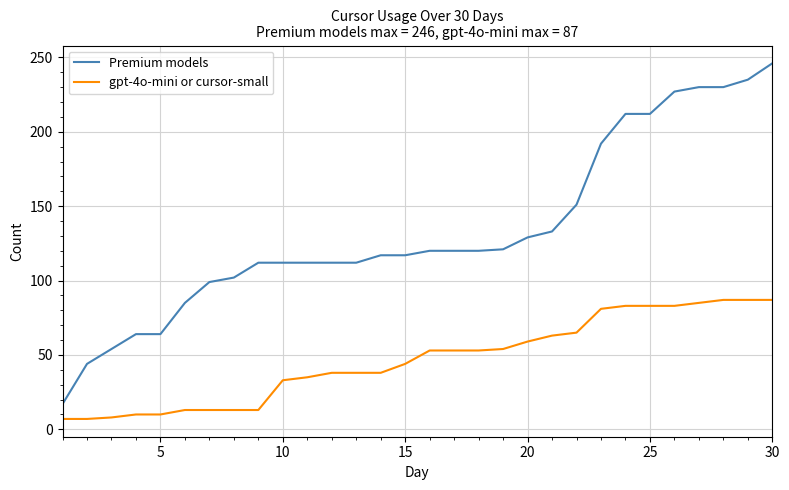

How many lines are shown in the chart?

2